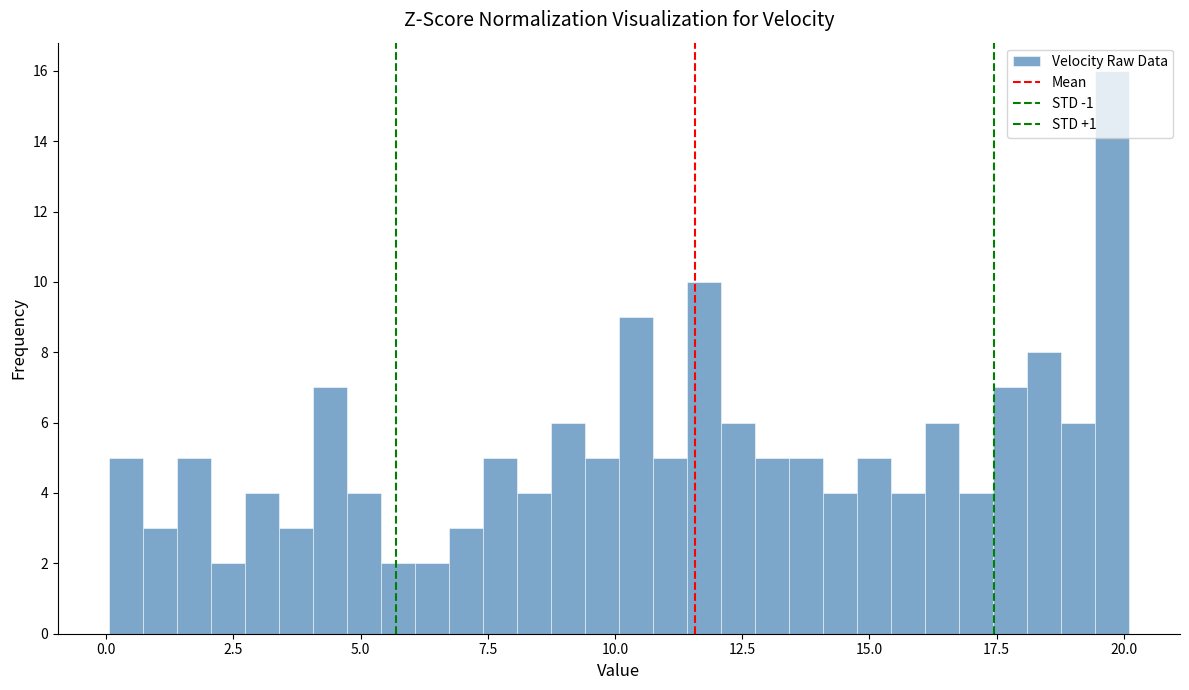

Read against the x-axis, roughly where is the centre of the tallest bar?

20.0